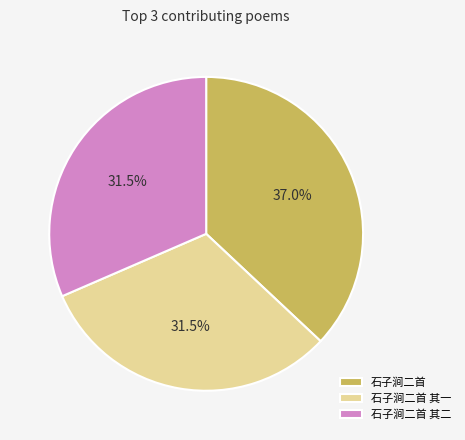

True or false: 石子涧二首 其一 accounts for 45% of the total.

False